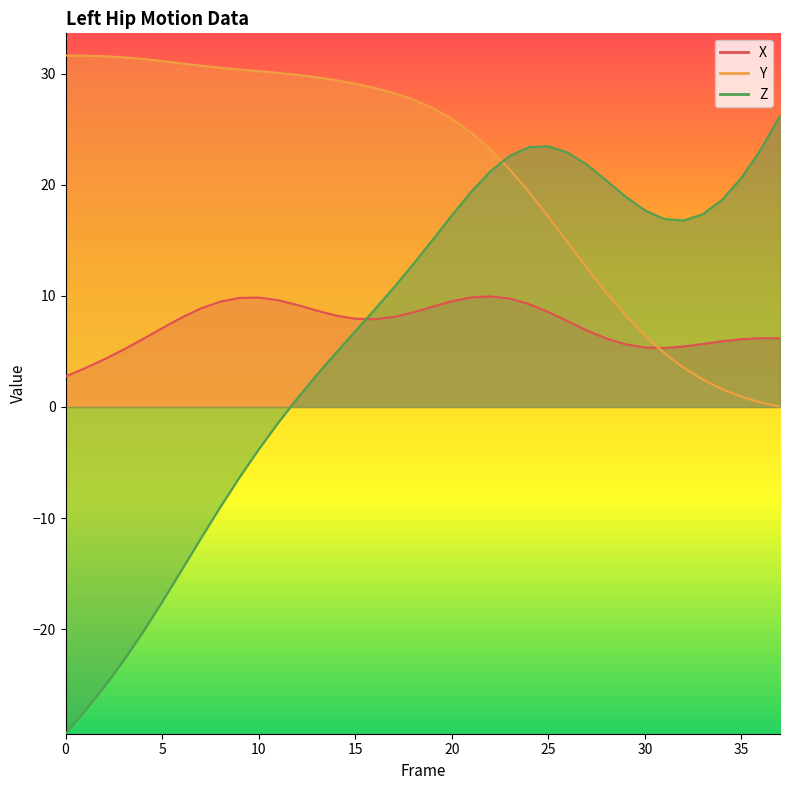

At which category does Z reach its first local peak?

25